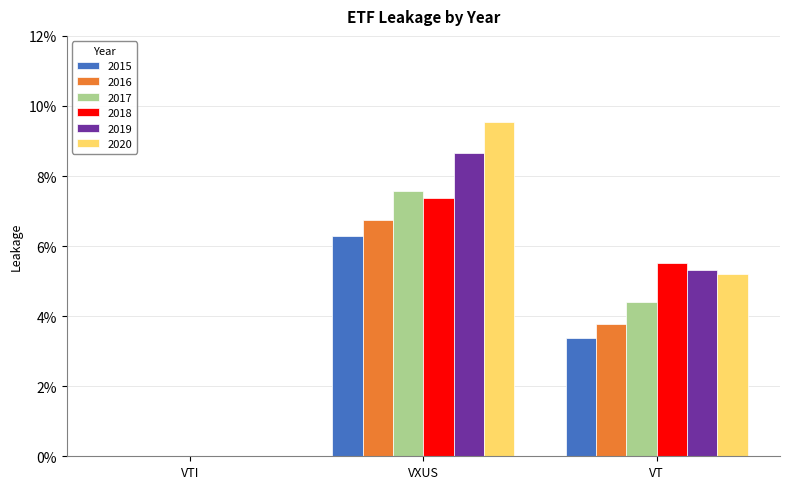

What are all the series names shown in the legend?

2015, 2016, 2017, 2018, 2019, 2020